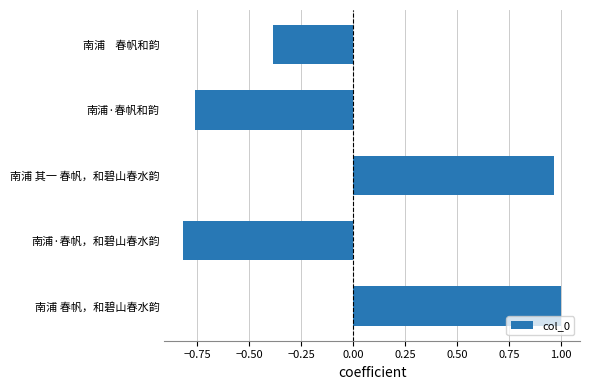

What is the difference between the maximum and minimum values?

1.8